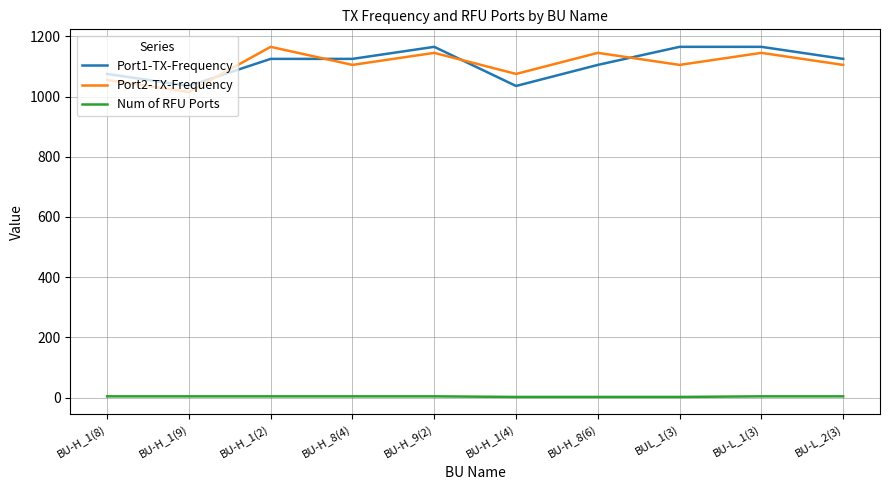

True or false: Port1-TX-Frequency has a value of 1165 at BU-H_9(2).

True